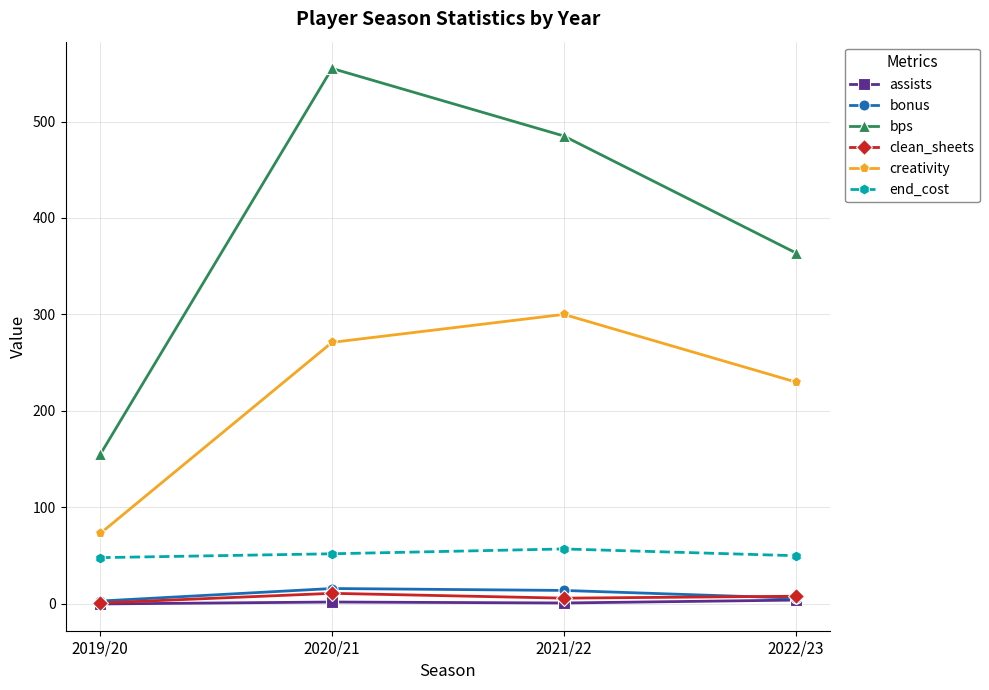

At how many categories does at least one series exceed 546?

1